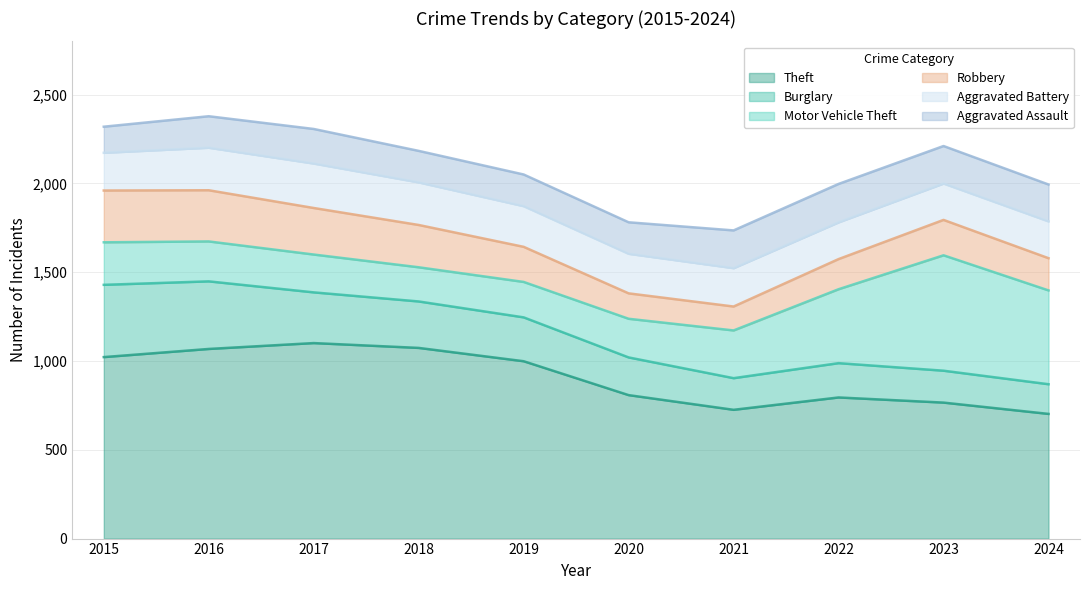

How many series are shown in this chart?

6